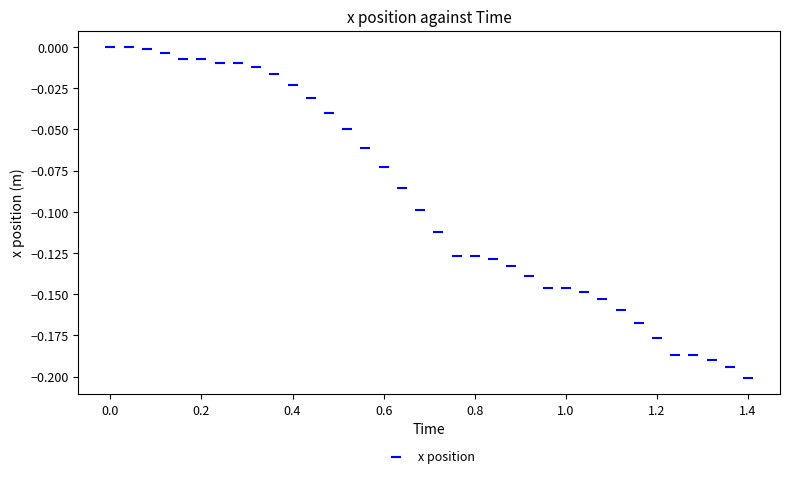

What is the range of X values (max minus min)?

1.4